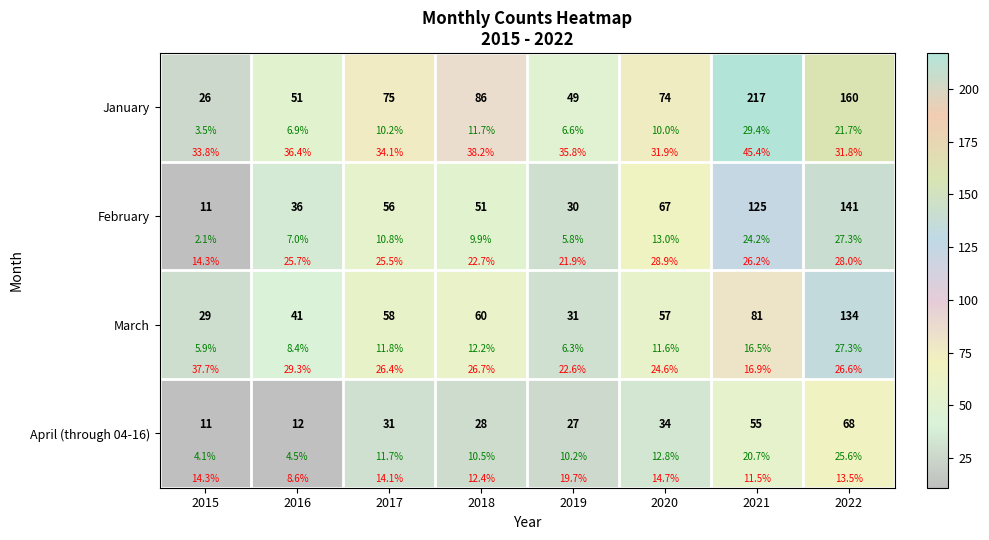

List the series in order of their peak value, highest first.

January, February, March, April (through 04-16)